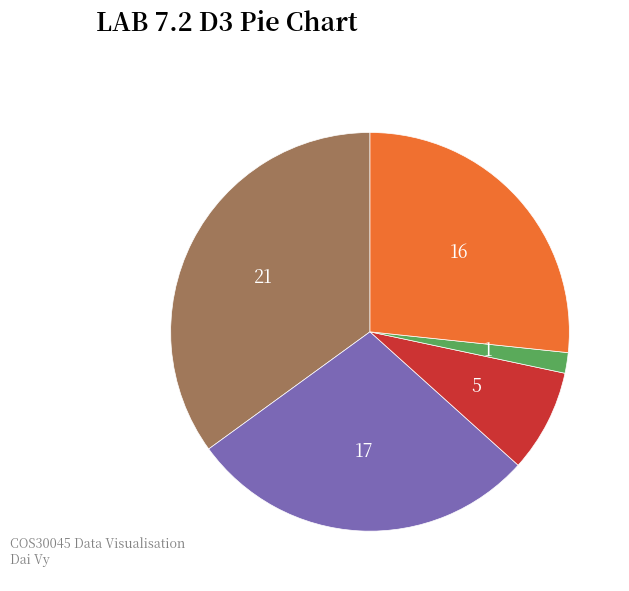

How many segments does this pie chart have?

5